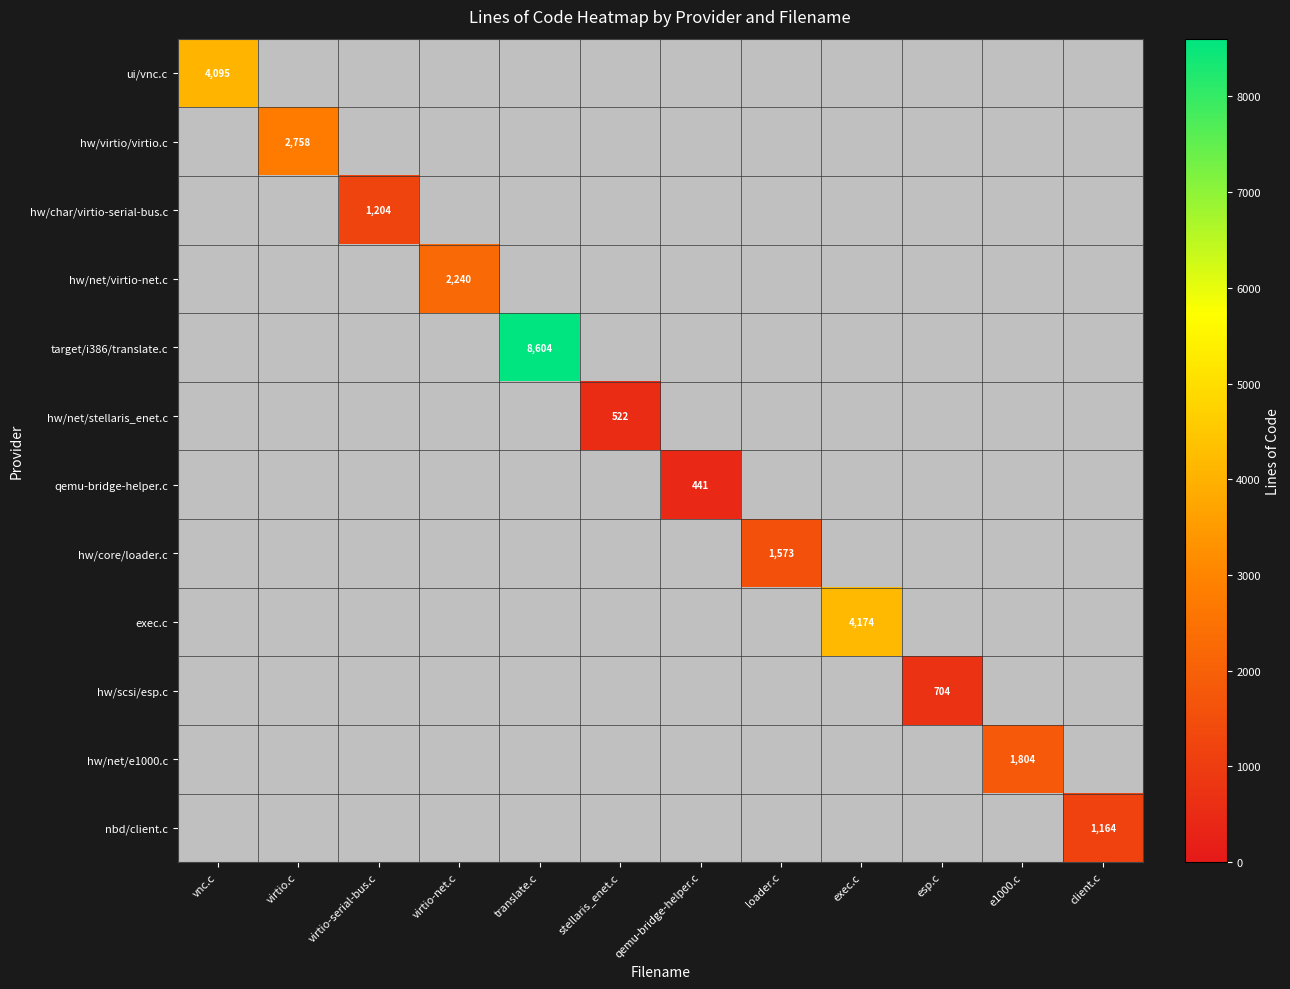

True or false: nbd/client.c has a value of 1164 at client.c.

True